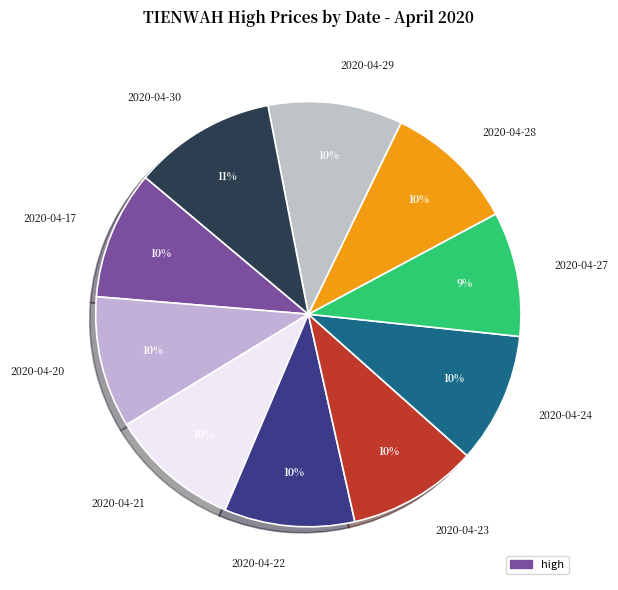

Do 2020-04-22 and 2020-04-28 together represent more than half of the pie?

No